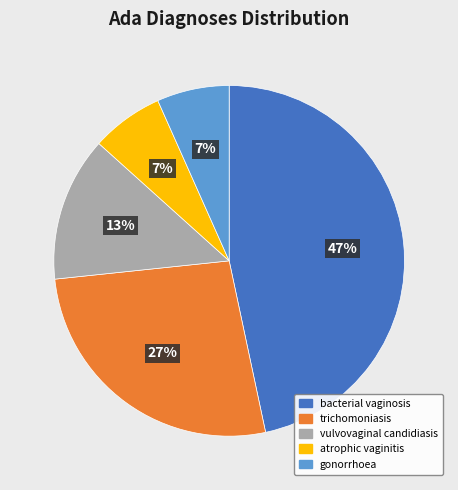

Is the sum of bacterial vaginosis and atrophic vaginitis greater than half?

Yes